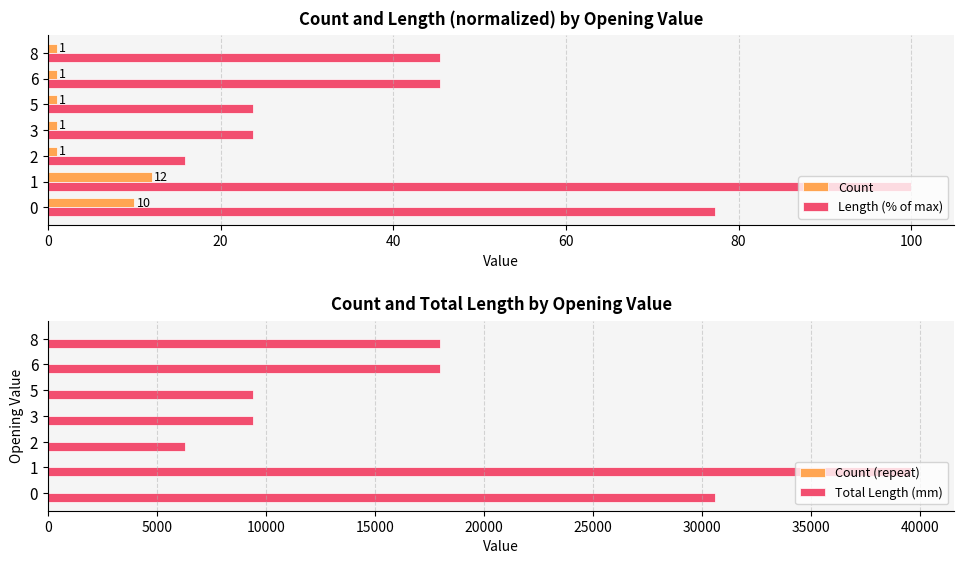

What is the highest value of the Total Length (mm) series?

39600